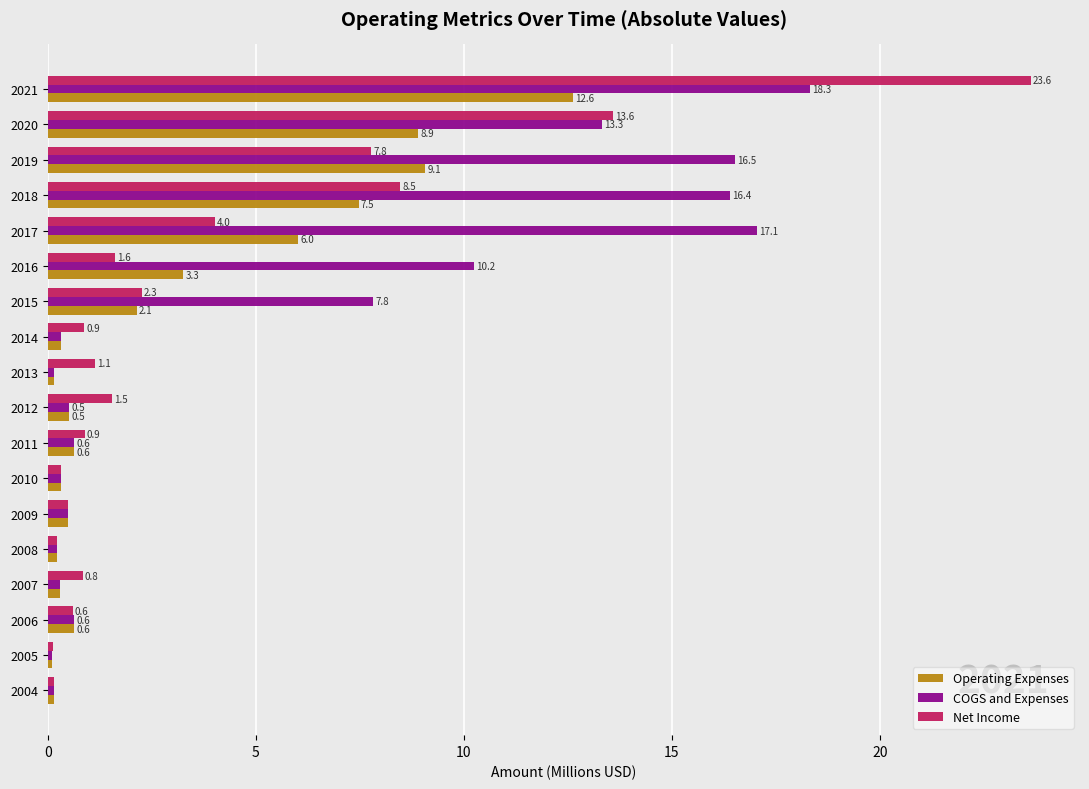

The Operating Expenses series shows 12.1 at 2019. True or false?

False